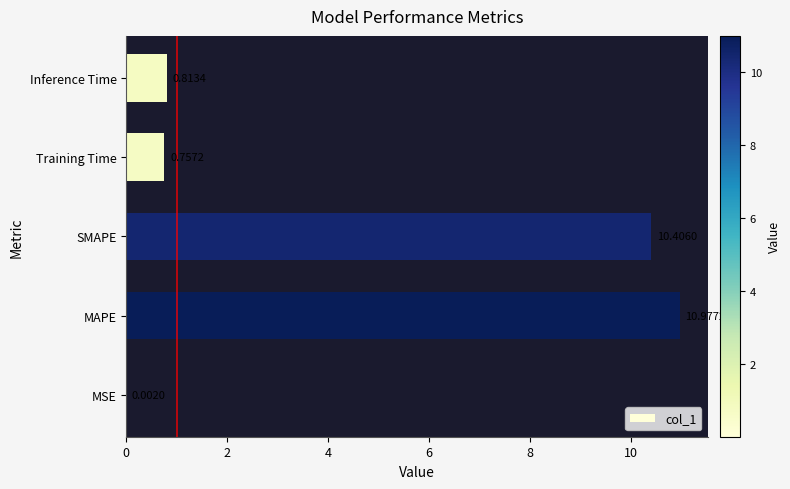

What is the sum of the values at SMAPE and MAPE?

21.4